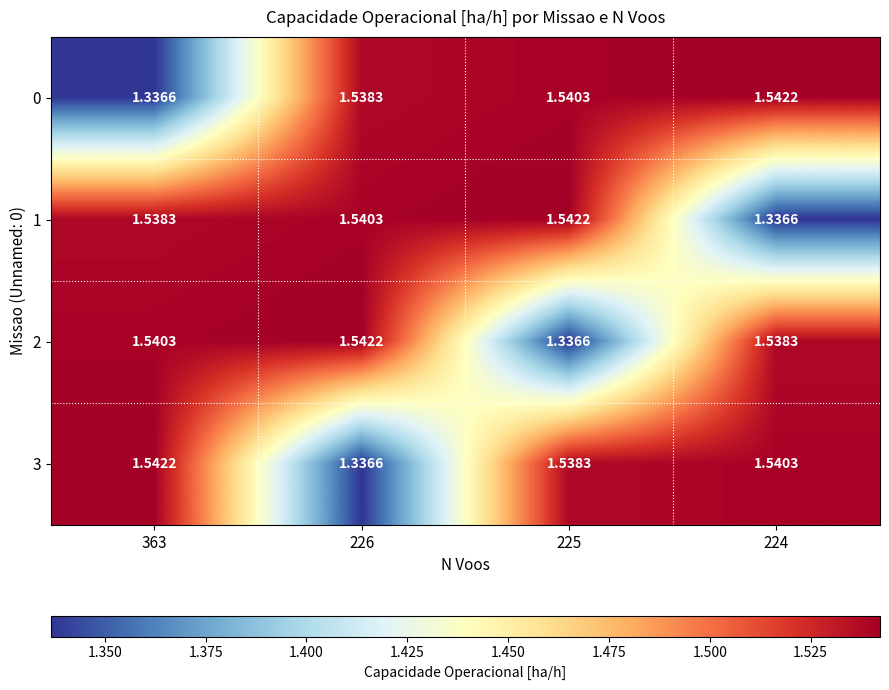

Is the value of 1 at 225 greater than the value of 2 at 225?

Yes